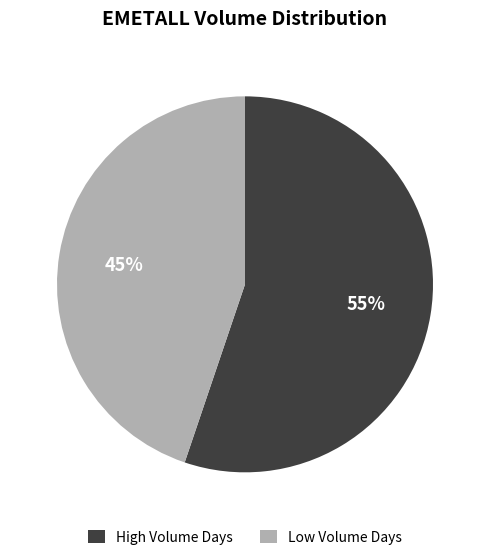

To the nearest percent, what is the difference between the largest and smallest slice percentages?

10%